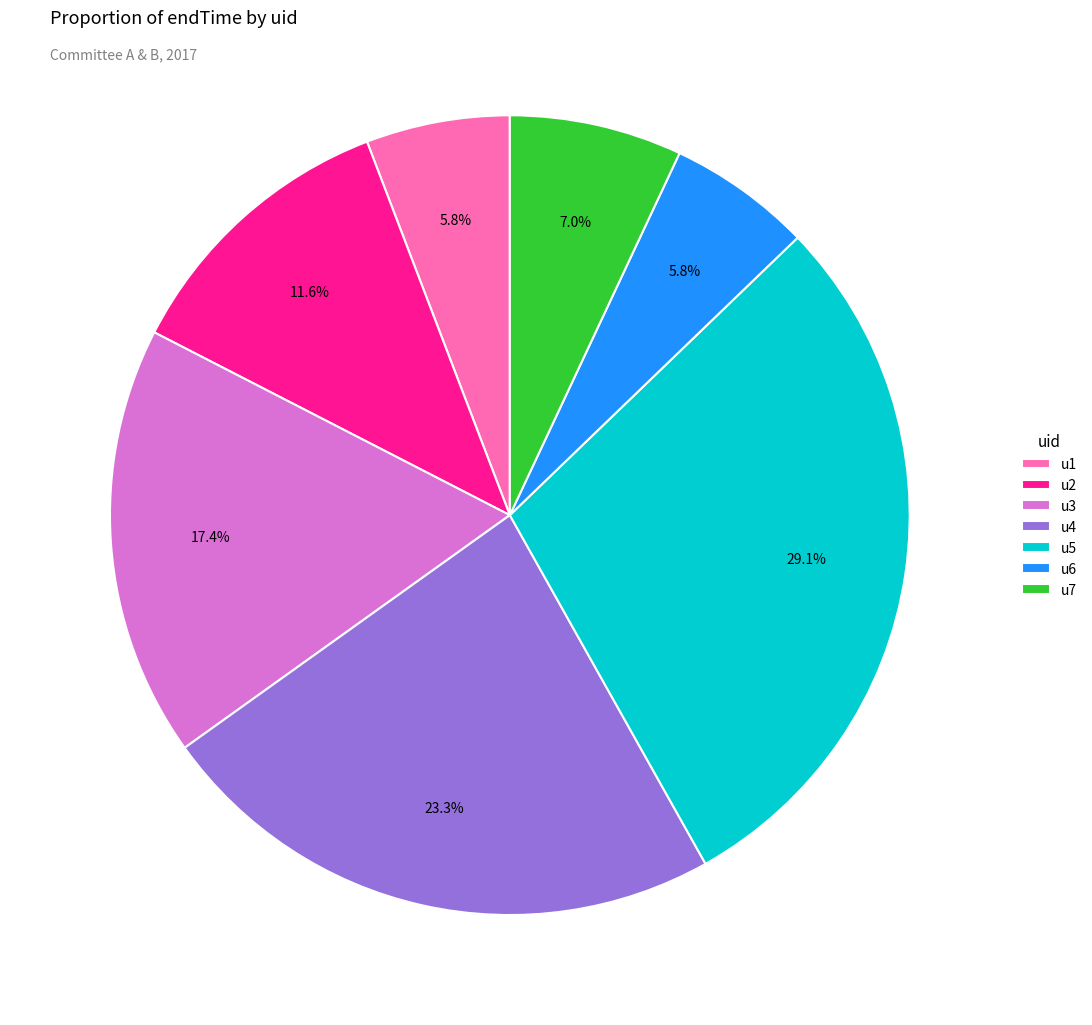

Does u1 represent more than half of the total?

No